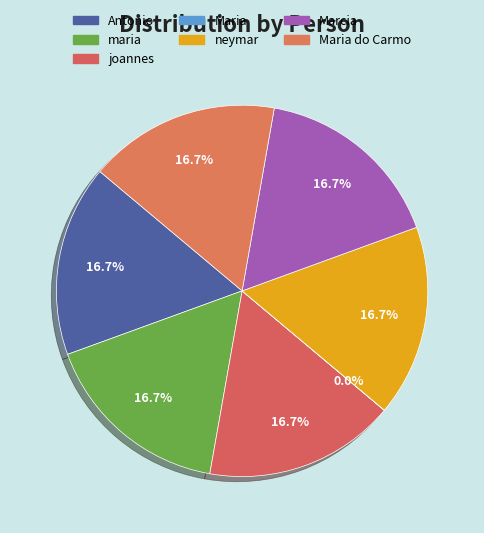

How many slices are in this pie chart?

7